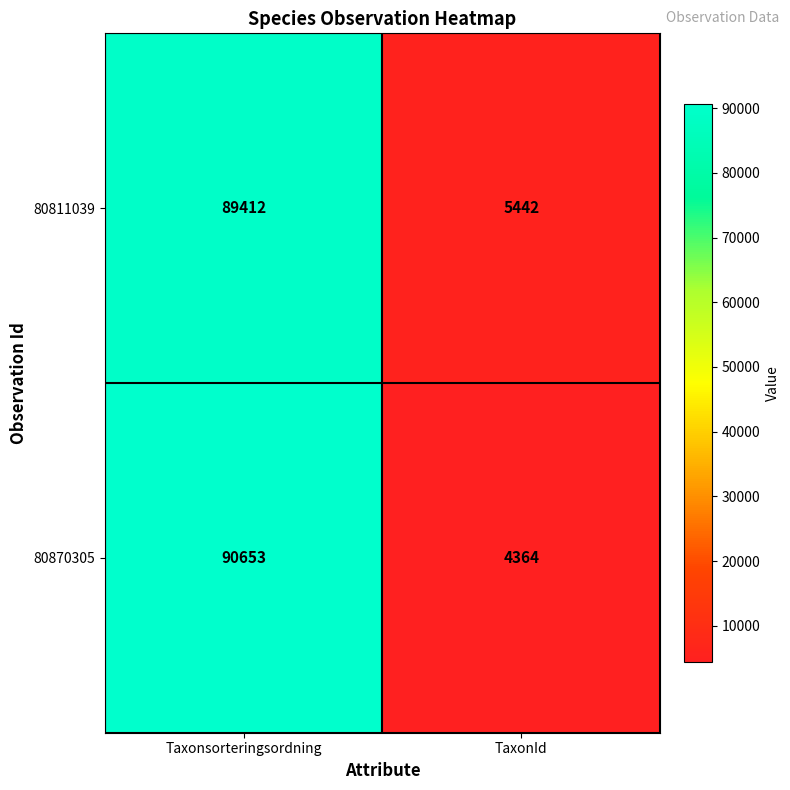

Between Taxonsorteringsordning and TaxonId, which series saw the biggest shift?

80870305